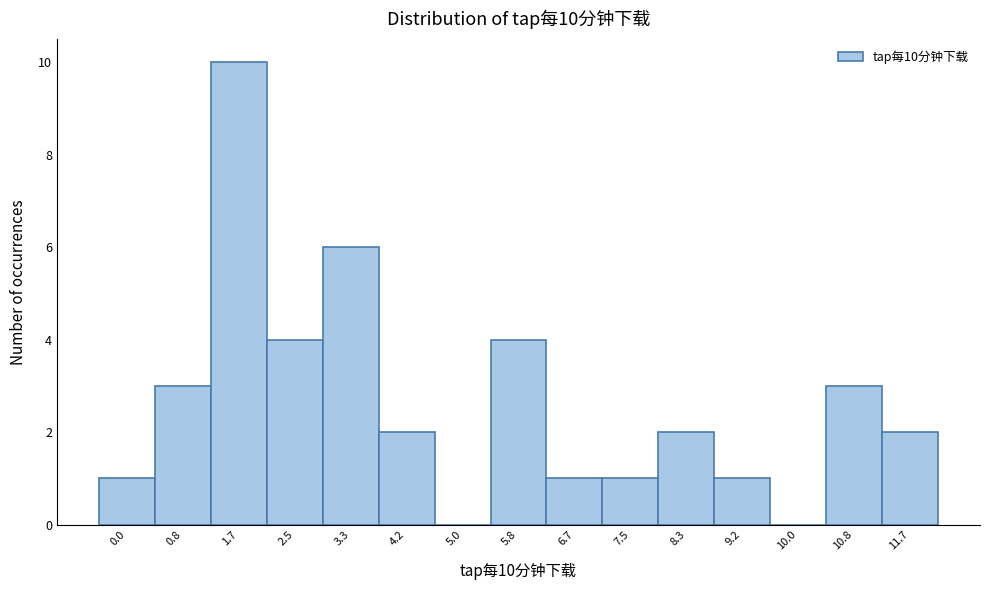

Reading right to left, extract all data points from this chart.

11.7=2	10.8=3	10.0=0	9.2=1	8.3=2	7.5=1	6.7=1	5.8=4	5.0=0	4.2=2	3.3=6	2.5=4	1.7=10	0.8=3	0.0=1